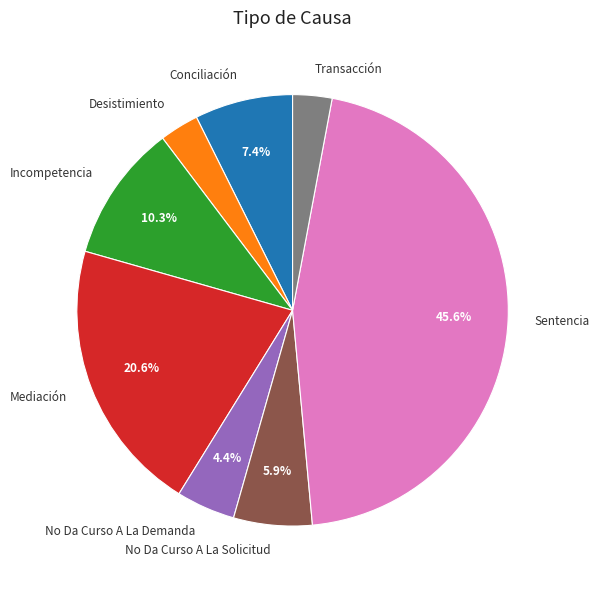

Is there a majority slice in this chart?

No